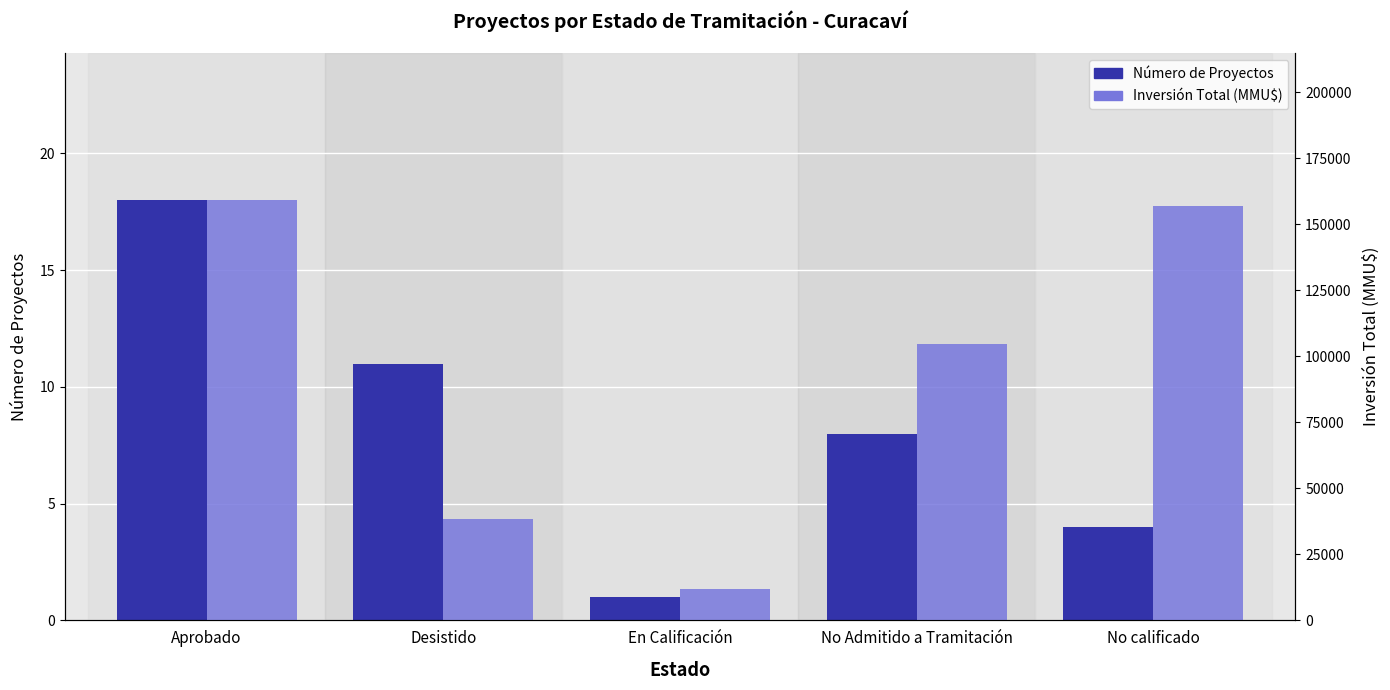

What is the label of the 3rd bar from the right?

En Calificación